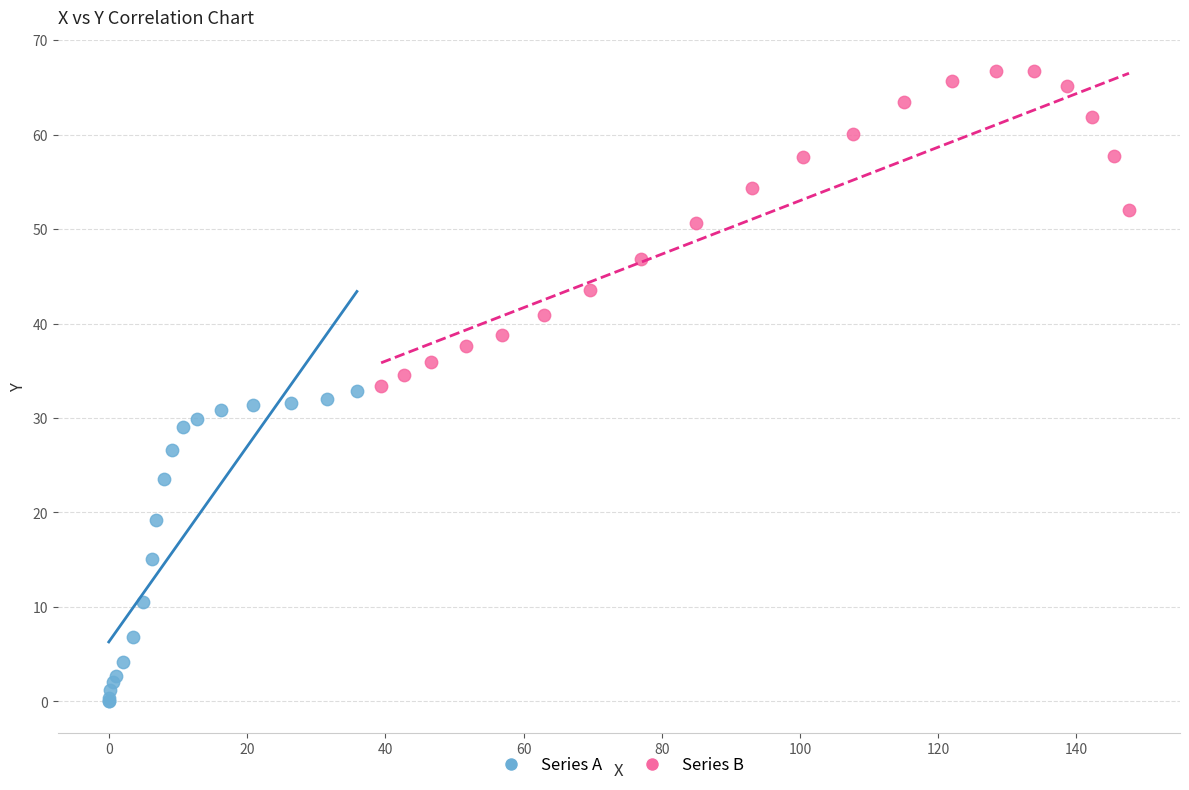

What are all the series names shown in the legend?

Series A, Series B